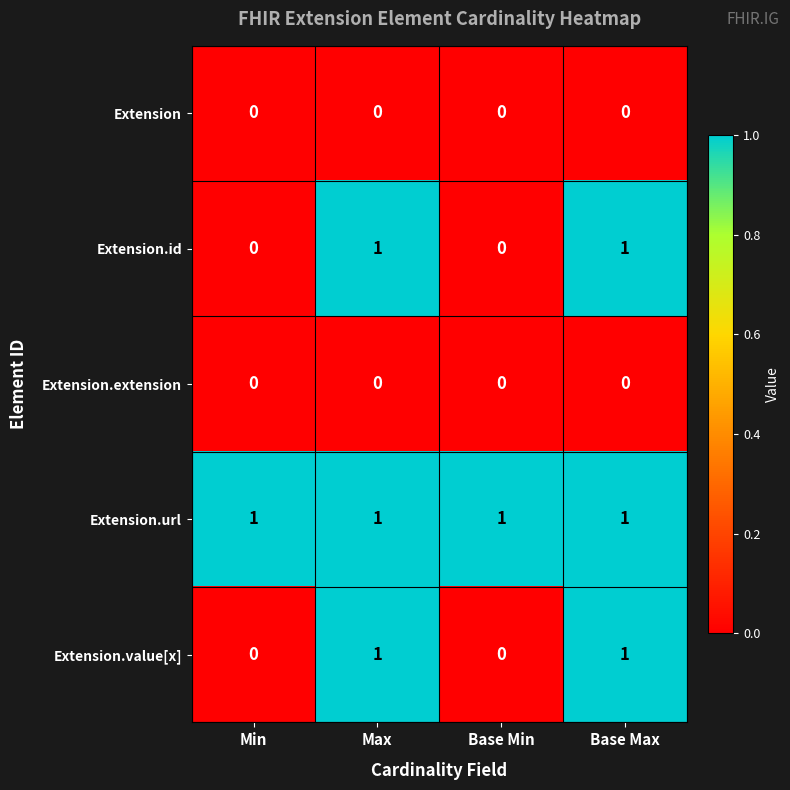

Reading left to right, extract all data points from this chart.

Extension: Min=0	Max=0	Base Min=0	Base Max=0
Extension.id: Min=0	Max=1	Base Min=0	Base Max=1
Extension.extension: Min=0	Max=0	Base Min=0	Base Max=0
Extension.url: Min=1	Max=1	Base Min=1	Base Max=1
Extension.value[x]: Min=0	Max=1	Base Min=0	Base Max=1